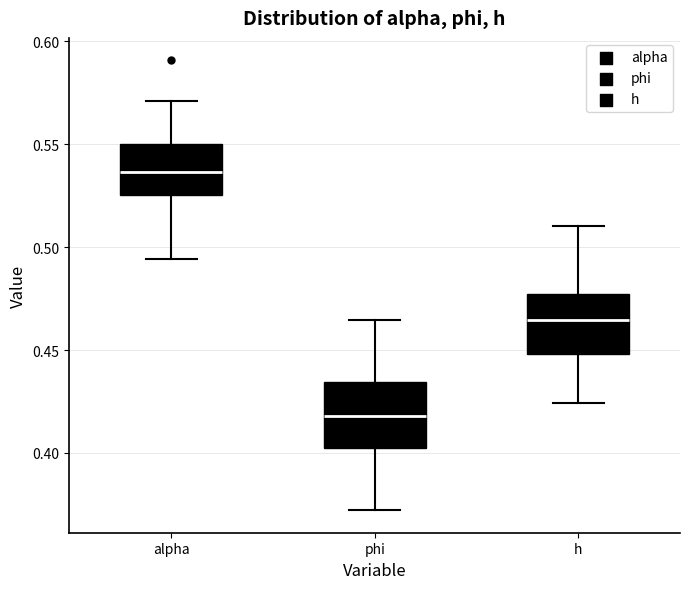

Reading left to right, read every box against the y-axis: the position of its median line, the range the box covers, and the ends of its whiskers. The values are not printed on the chart, so give them approximately, as read against the axis.

alpha: median 0.535, box 0.525 to 0.550, whiskers 0.495 to 0.570
phi: median 0.420, box 0.400 to 0.435, whiskers 0.370 to 0.465
h: median 0.465, box 0.450 to 0.475, whiskers 0.425 to 0.510